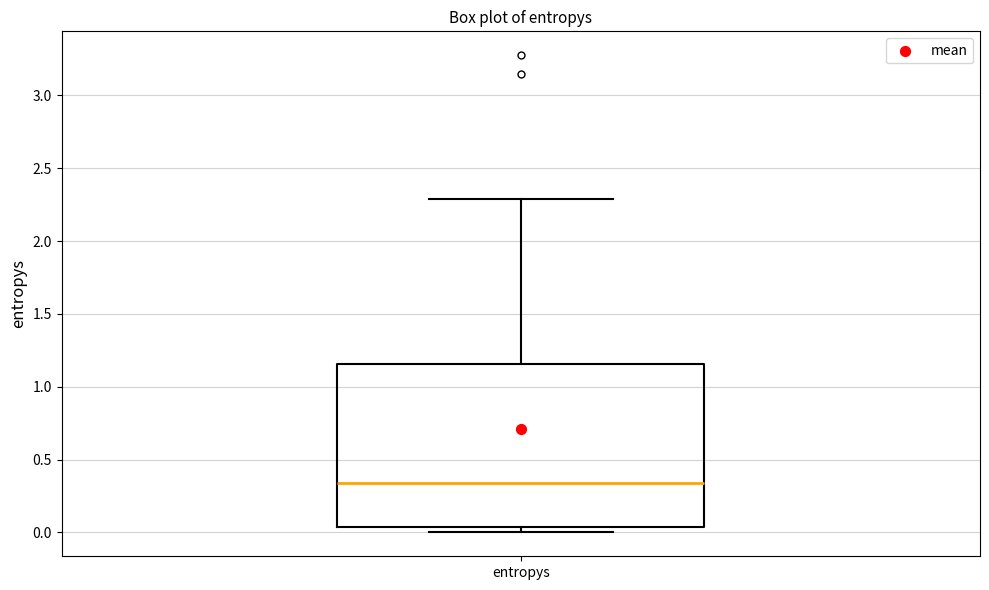

Read this box plot against the y-axis: the position of the median line, the range covered by the box, and the ends of both whiskers. The values are not printed on the chart, so give them approximately, as read against the axis.

median 0.35, box 0.05 to 1.15, whiskers 0.00 to 2.30